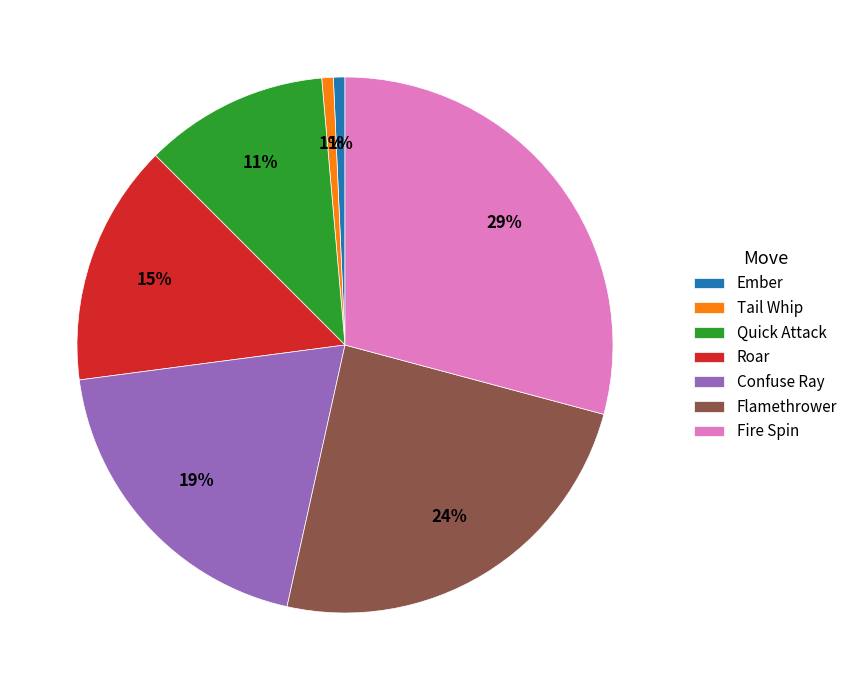

True or false: Confuse Ray accounts for 19% of the total.

True